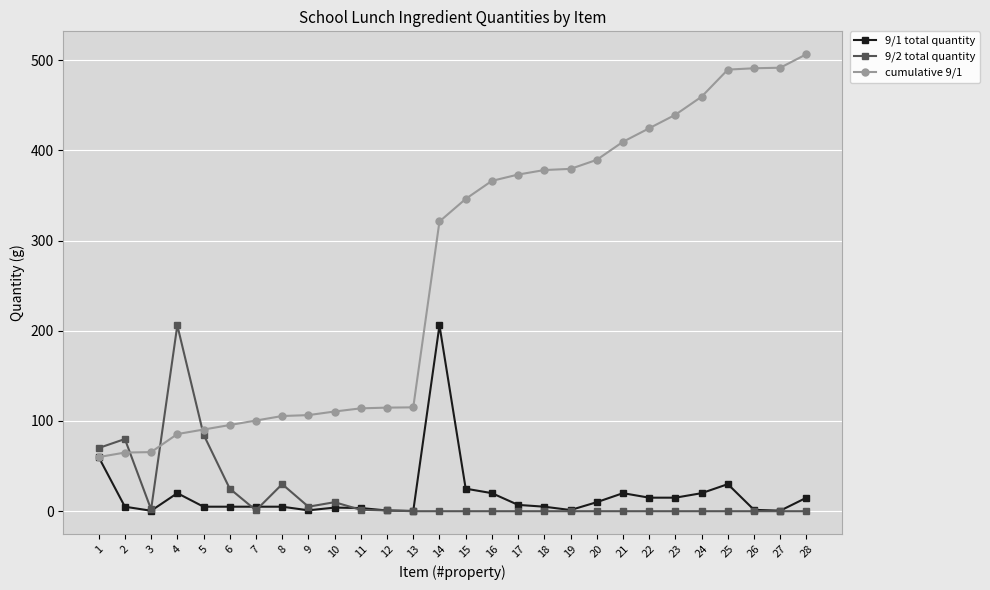

Is it true that 9/2 total quantity equals -80.0 at 16?

False